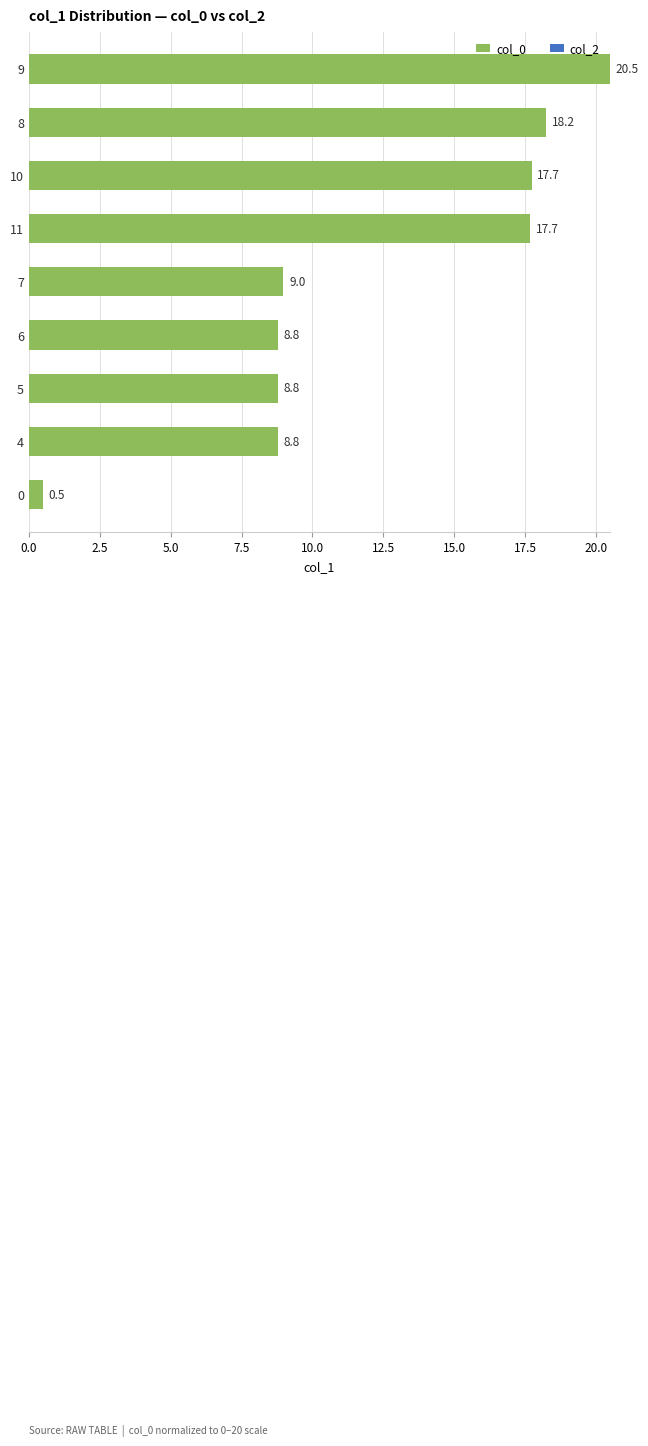

Is it true that the value at 5 is 3.6?

False